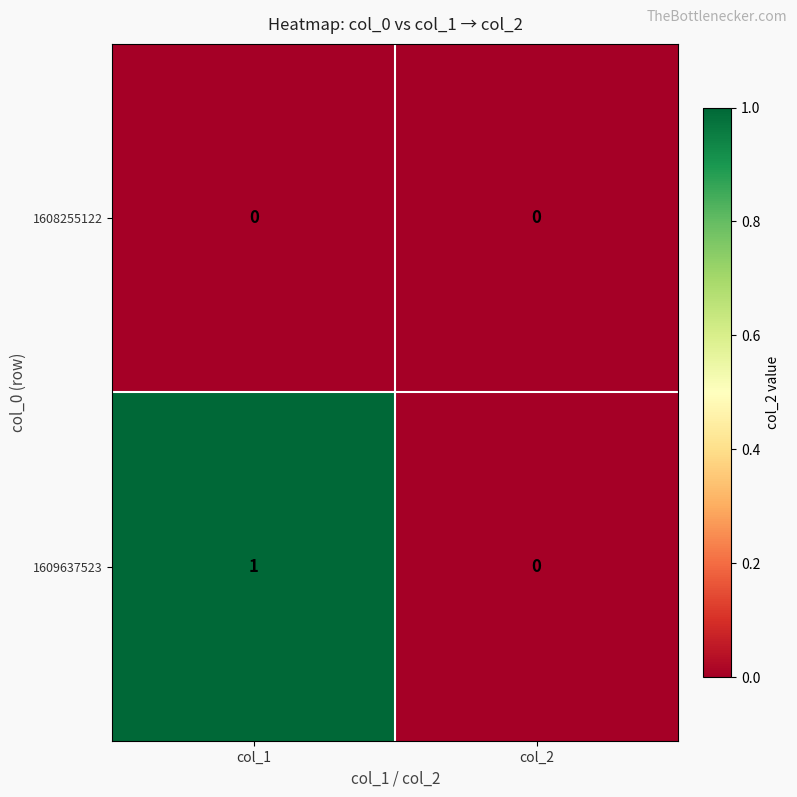

At which category does the chart reach its peak across all series?

col_1